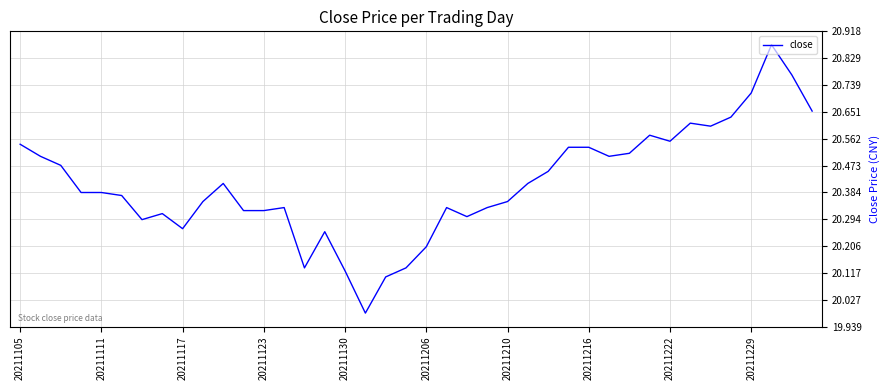

Does the chart have visible grid lines?

Yes